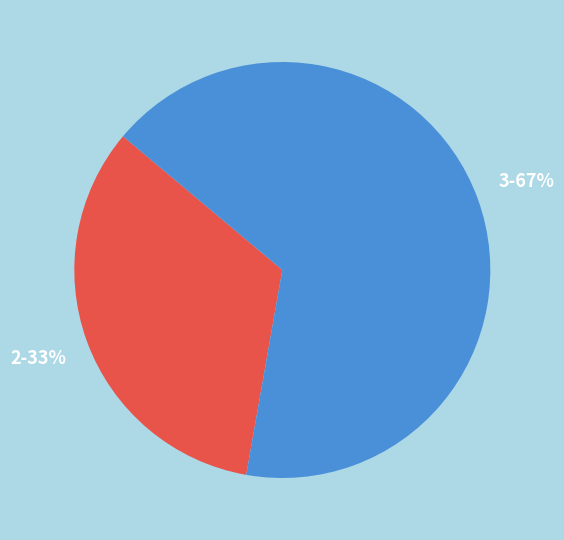

Do 3 and 2 together represent more than half of the pie?

Yes